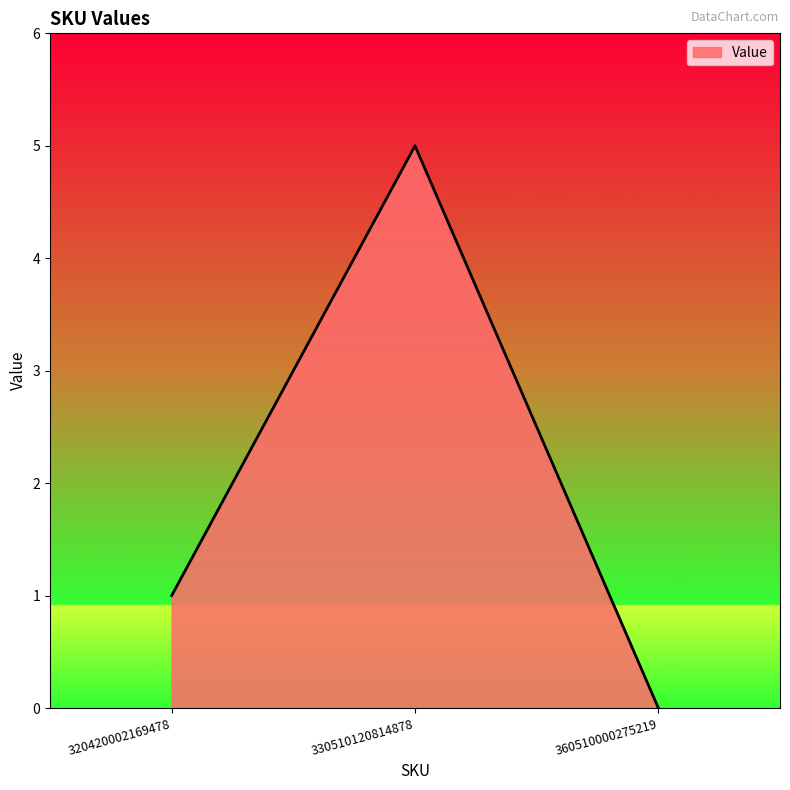

At which label is the value closest to 2?

320420002169478